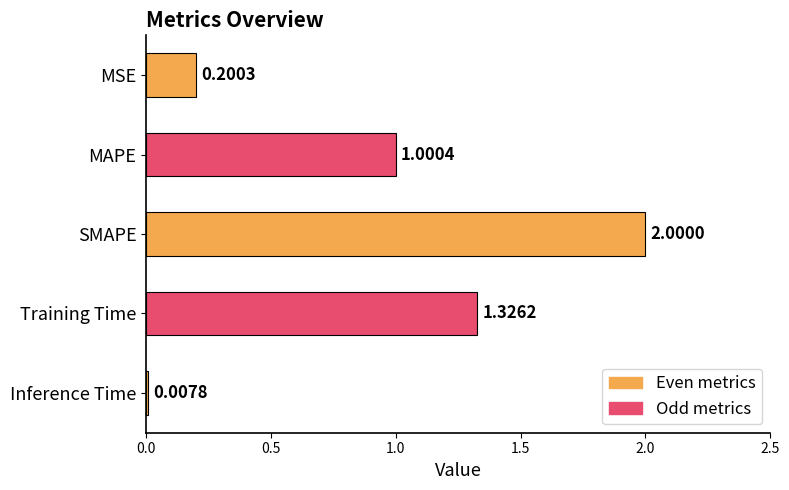

What is the change in value from Training Time to Inference Time?

-1.3